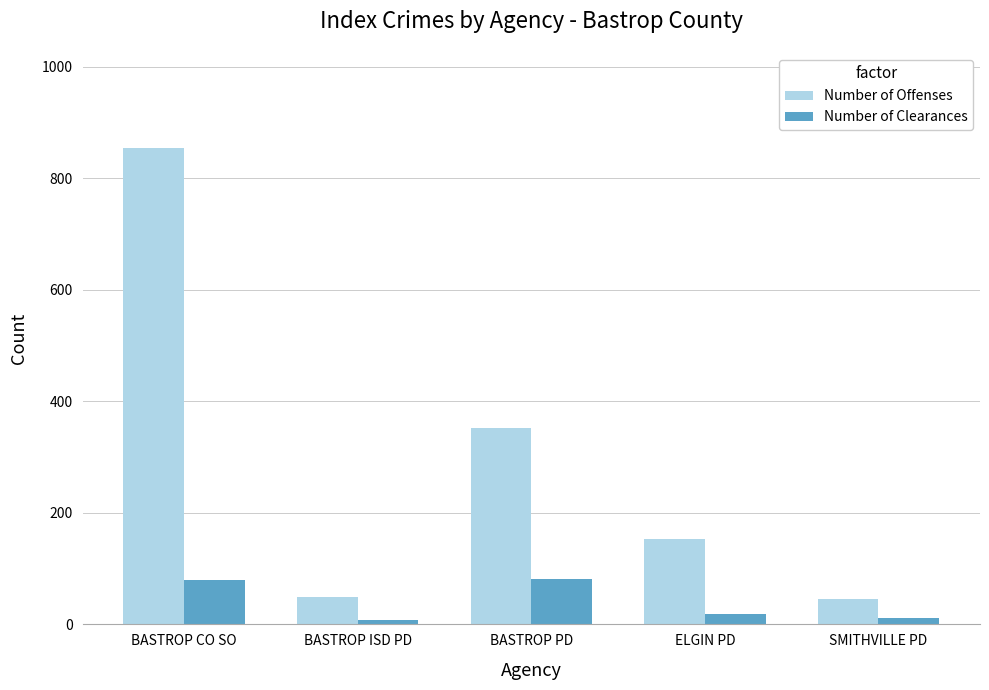

What is the spread (max minus min) of values at BASTROP CO SO?

774